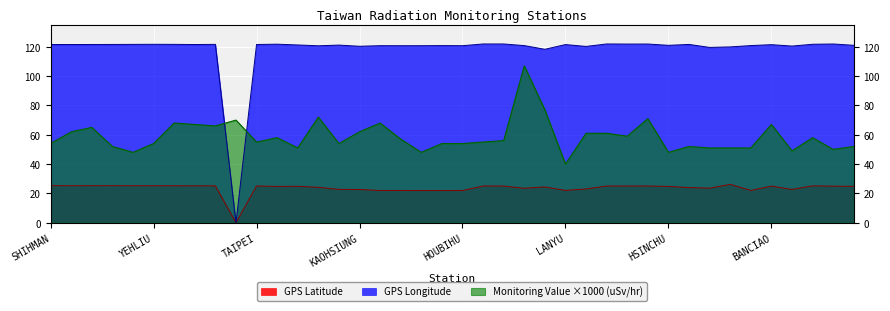

Reading left to right, what are all the values shown in this chart?

GPS Latitude: SHIHMAN=25.3	SHANGI=25.2	SHIHBENGSHAN=25.3	MAOLIN=25.3	CHINSHAN=25.2	YEHLIU=25.2	TAPERNG=25.2	YANGMINSHAN=25.2	TAPING=25.2	WANLI=0.0	TAIPEI=25.1	ILAN=24.8	LUNGTAN=24.8	TAICHUNG=24.1	TAITUNG=22.8	KAOHSIUNG=22.6	HENGCHUN=22.0	LUNGCHUAN=22.0	TAKUANG=21.9	KENTING=21.9	HOUBIHU=21.9	AODI=25.1	GONGLIAO=25.0	ALISHAN=23.5	KINMEN=24.4	LANYU=22.1	TAINAN=23.0	LUNGMEN=25.0	SHUANGSI=25.0	SANGANG=25.1	HSINCHU=24.8	HUALINE=24.0	PENGHU=23.6	MATZU=26.2	MANJHOU=22.0	BANCIAO=25.0	PINGTONG=22.7	KEELUNG=25.1	TOUCHENG=24.9	JHUBEI=24.8
GPS Longitude: SHIHMAN=121.6	SHANGI=121.5	SHIHBENGSHAN=121.6	MAOLIN=121.6	CHINSHAN=121.6	YEHLIU=121.7	TAPERNG=121.7	YANGMINSHAN=121.5	TAPING=121.6	WANLI=0.0	TAIPEI=121.6	ILAN=121.8	LUNGTAN=121.2	TAICHUNG=120.7	TAITUNG=121.2	KAOHSIUNG=120.3	HENGCHUN=120.8	LUNGCHUAN=120.7	TAKUANG=120.7	KENTING=120.8	HOUBIHU=120.7	AODI=121.9	GONGLIAO=121.9	ALISHAN=120.8	KINMEN=118.3	LANYU=121.5	TAINAN=120.2	LUNGMEN=121.9	SHUANGSI=121.9	SANGANG=121.9	HSINCHU=121.0	HUALINE=121.6	PENGHU=119.6	MATZU=119.9	MANJHOU=120.8	BANCIAO=121.4	PINGTONG=120.5	KEELUNG=121.7	TOUCHENG=121.9	JHUBEI=121.0
Monitoring Value (uSv/hr): SHIHMAN=54.0	SHANGI=62.0	SHIHBENGSHAN=65.0	MAOLIN=52.0	CHINSHAN=48.0	YEHLIU=54.0	TAPERNG=68.0	YANGMINSHAN=67.0	TAPING=66.0	WANLI=70.0	TAIPEI=55.0	ILAN=58.0	LUNGTAN=51.0	TAICHUNG=72.0	TAITUNG=54.0	KAOHSIUNG=62.0	HENGCHUN=68.0	LUNGCHUAN=57.0	TAKUANG=48.0	KENTING=54.0	HOUBIHU=54.0	AODI=55.0	GONGLIAO=56.0	ALISHAN=107.0	KINMEN=77.0	LANYU=40.0	TAINAN=61.0	LUNGMEN=61.0	SHUANGSI=59.0	SANGANG=71.0	HSINCHU=48.0	HUALINE=52.0	PENGHU=51.0	MATZU=51.0	MANJHOU=51.0	BANCIAO=67.0	PINGTONG=49.0	KEELUNG=58.0	TOUCHENG=50.0	JHUBEI=52.0